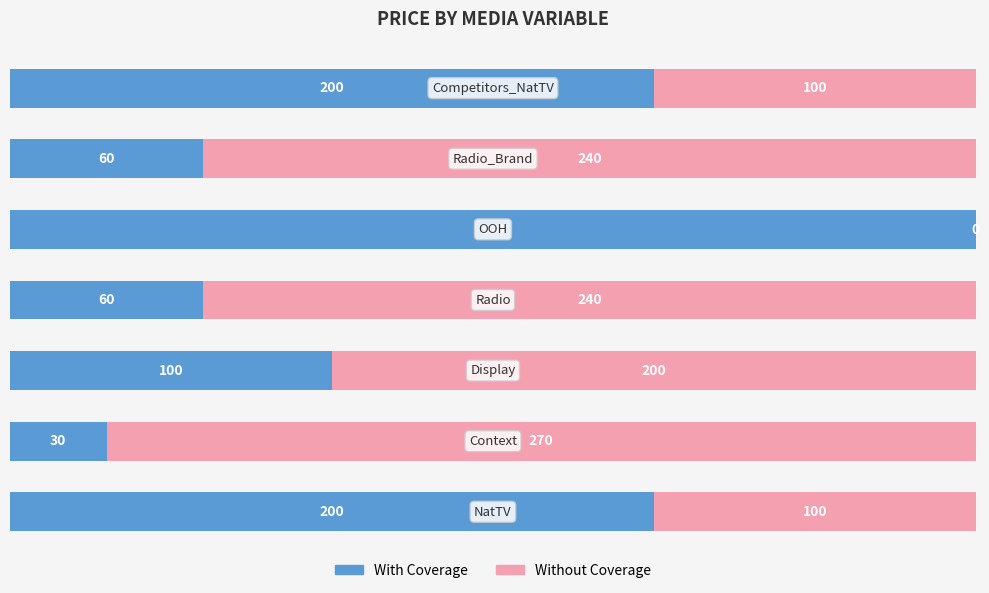

Rank the series by their average value, from lowest to highest.

With Coverage, Without Coverage